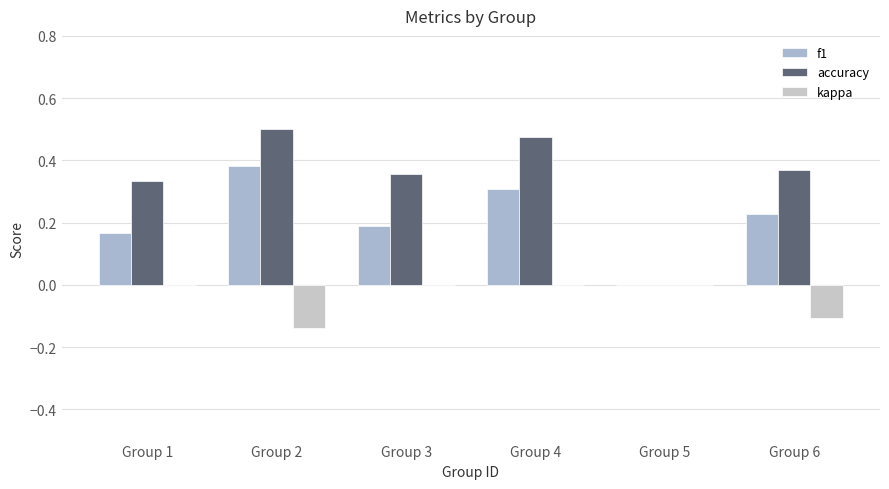

At which category is the sum across all series the highest?

Group 4